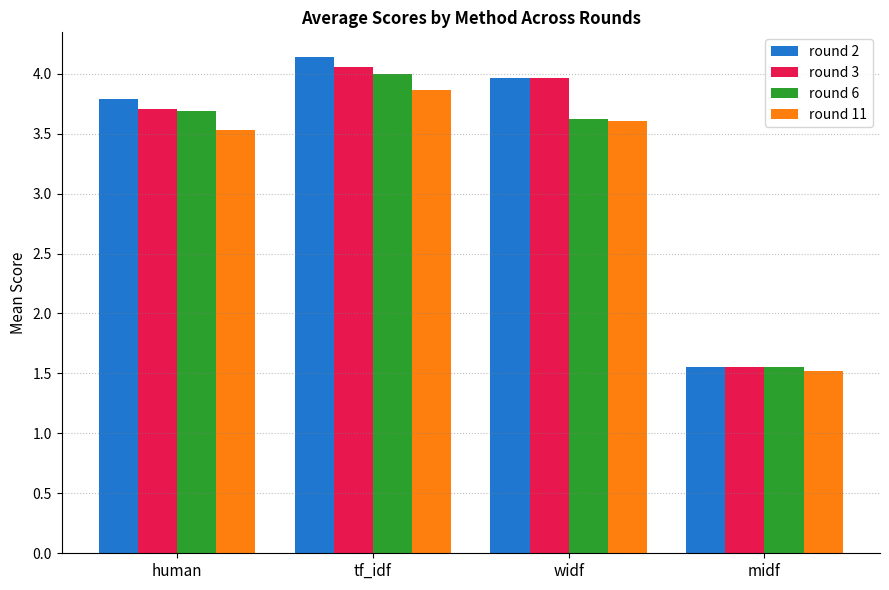

What is the sum of the round 11 values at tf_idf and widf?

7.5